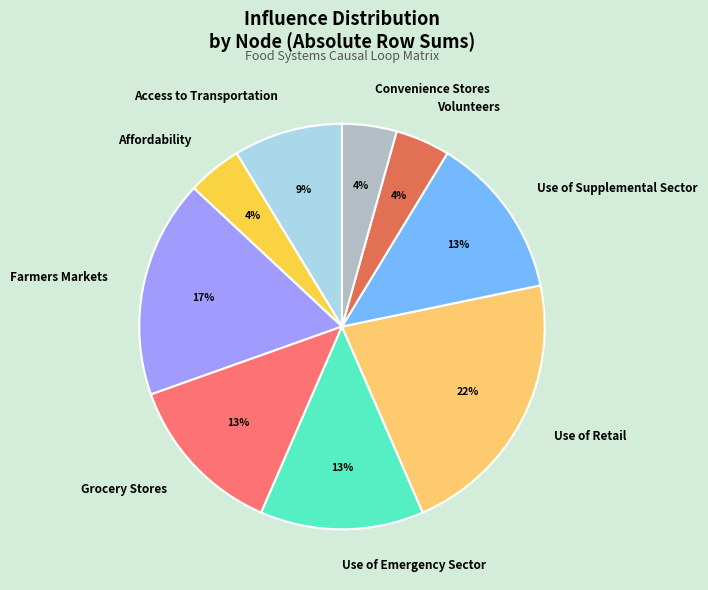

What is the ratio of the value at Access to Transportation to the value at Use of Emergency Sector?

0.7